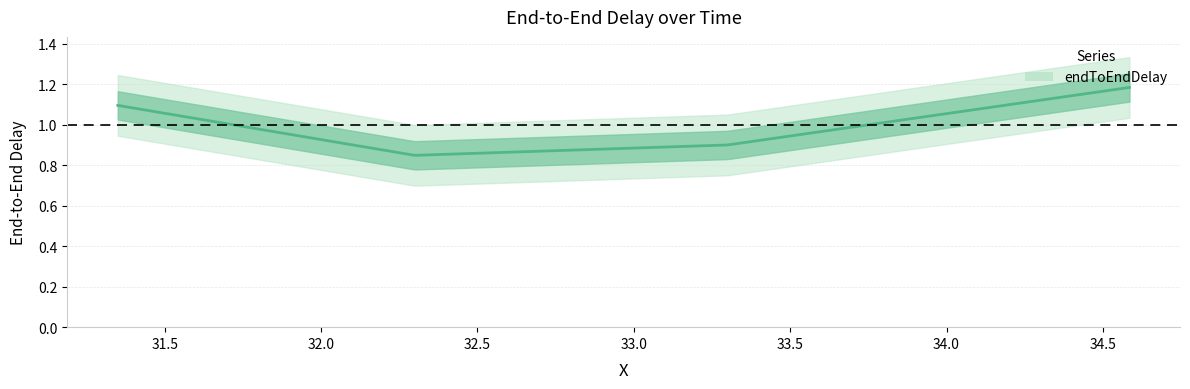

Between 32.299168781712 and 31.349744366639, which is larger?

31.349744366639